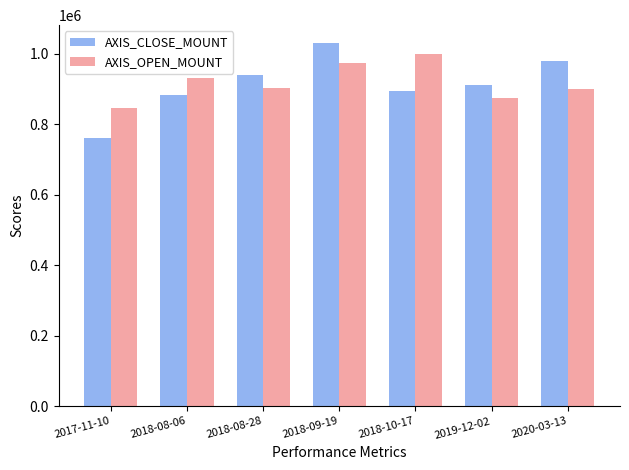

What is the difference between the maximum and second lowest values in the AXIS_OPEN_MOUNT series?

124200